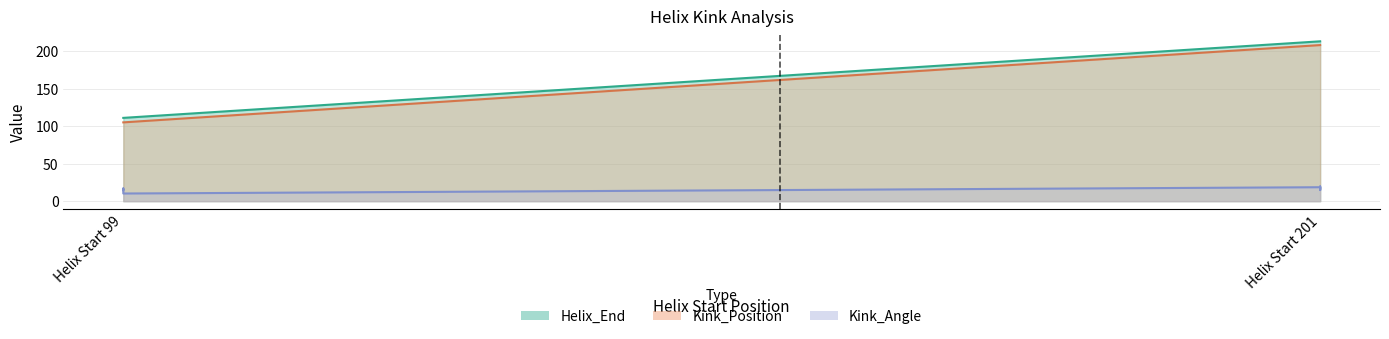

How many lines are shown in the chart?

3